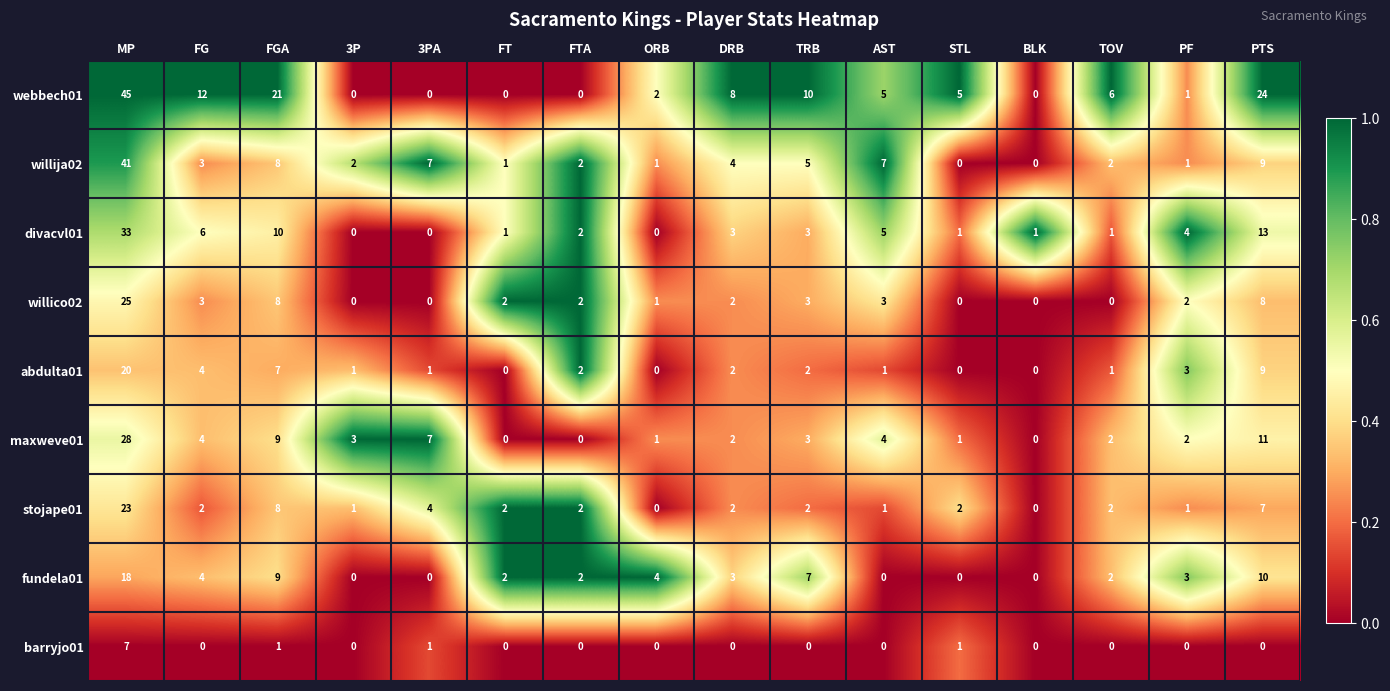

Where is maxweve01 nearest to the value 14?

PTS